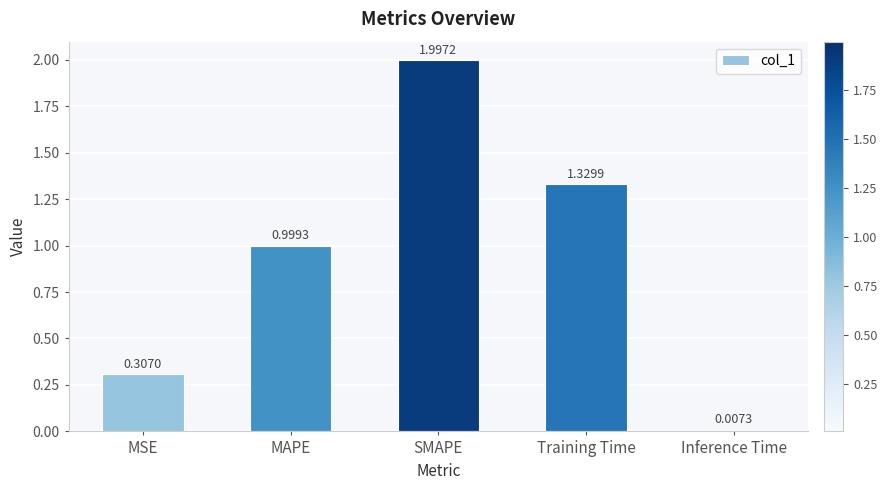

Where is the data nearest to the value 1?

MAPE